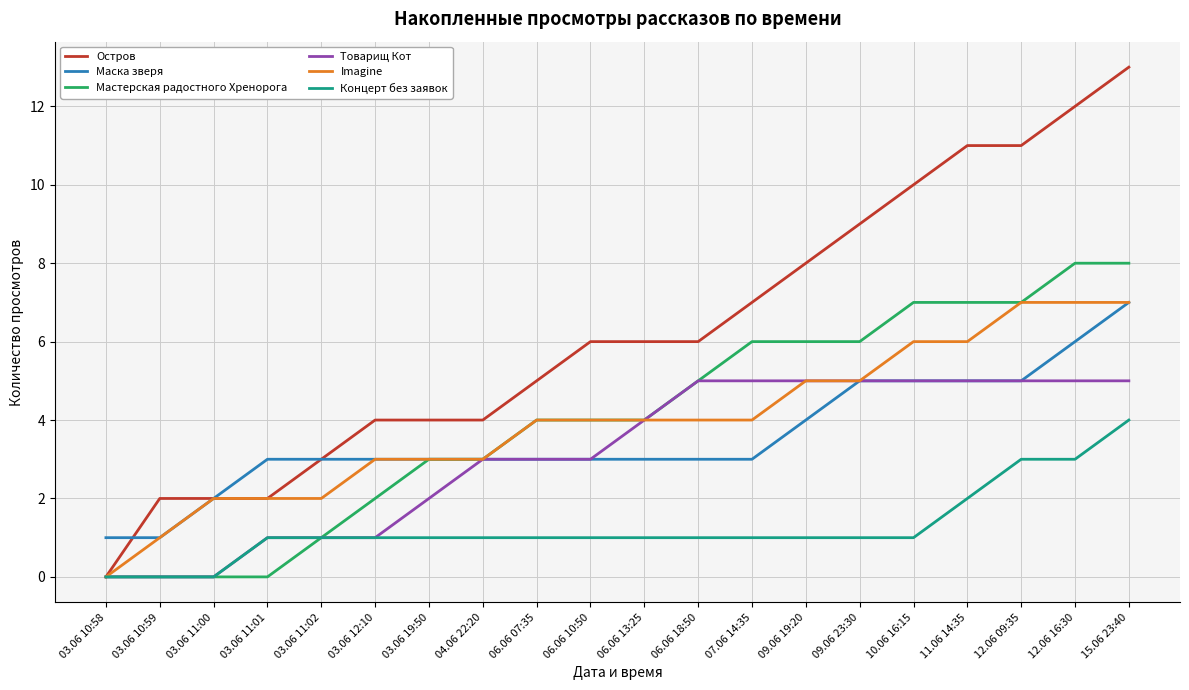

Which category has the highest value across all series?

15.06 23:40